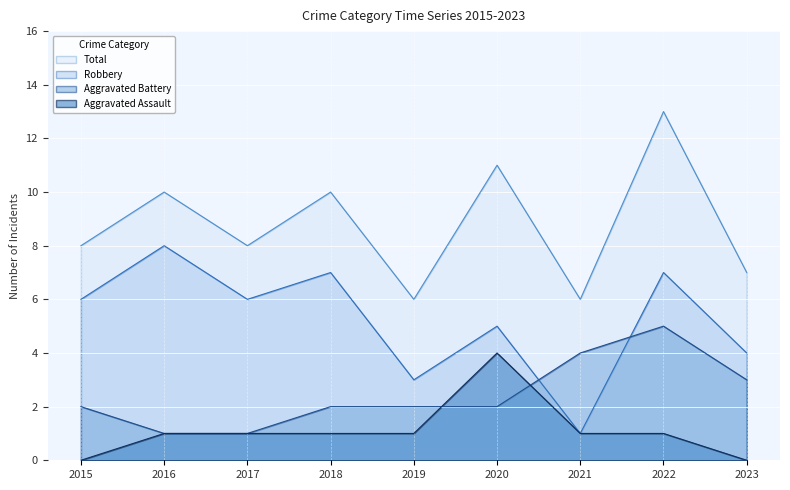

True or false: Total and Robbery intersect in this chart.

False